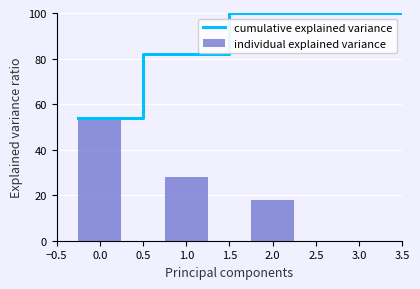

What is the minimum value for cumulative explained variance?

54